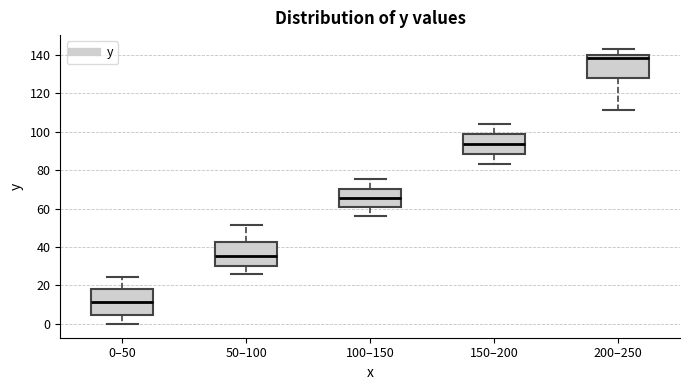

Where does the median line of the box for 150–200 sit on the y-axis? The values are not printed on the chart, so give them approximately, as read against the axis.

94